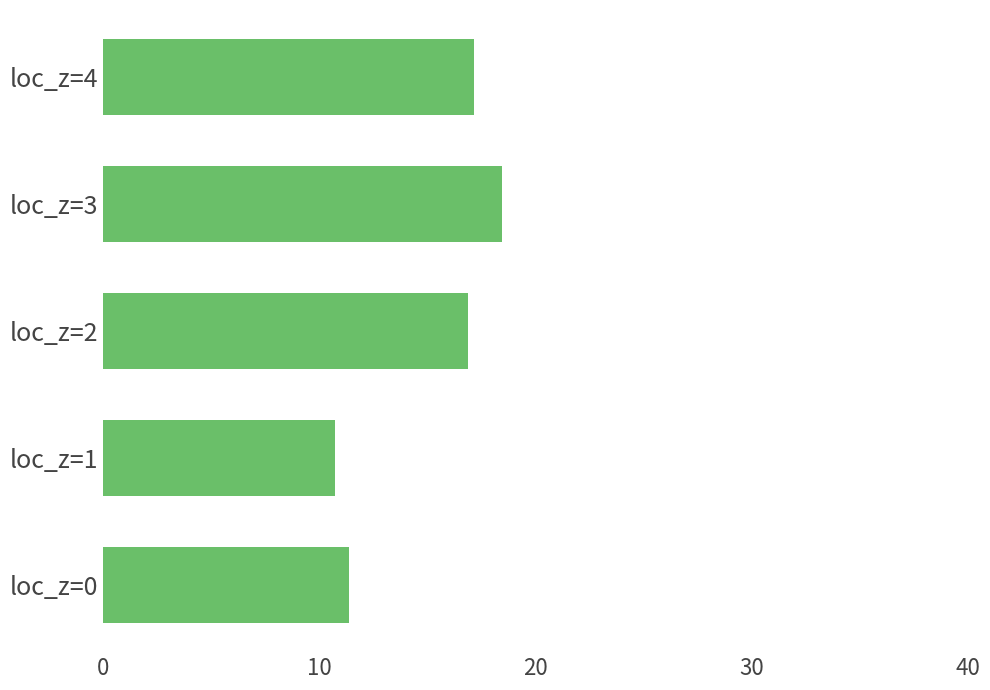

What is the maximum value shown in the chart?

18.5